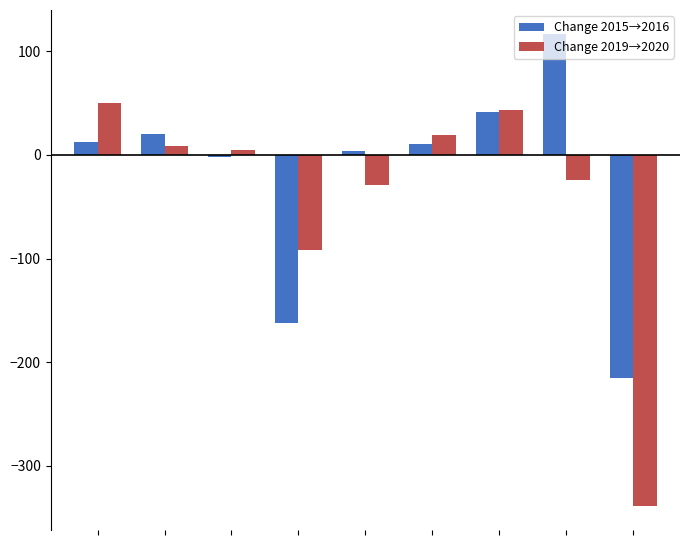

Which series has the largest range (max minus min)?

Change 2019→2020